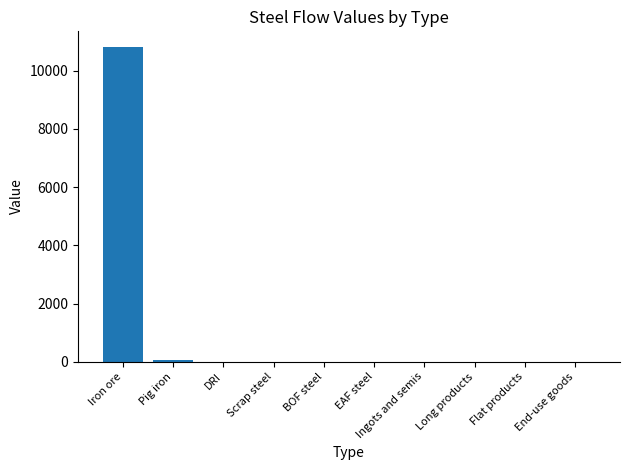

Reading right to left, what are all the values shown in this chart?

0.0	0.0	0.0	0.0	0.0	0.0	0.0	0.0	68.1	10814.7